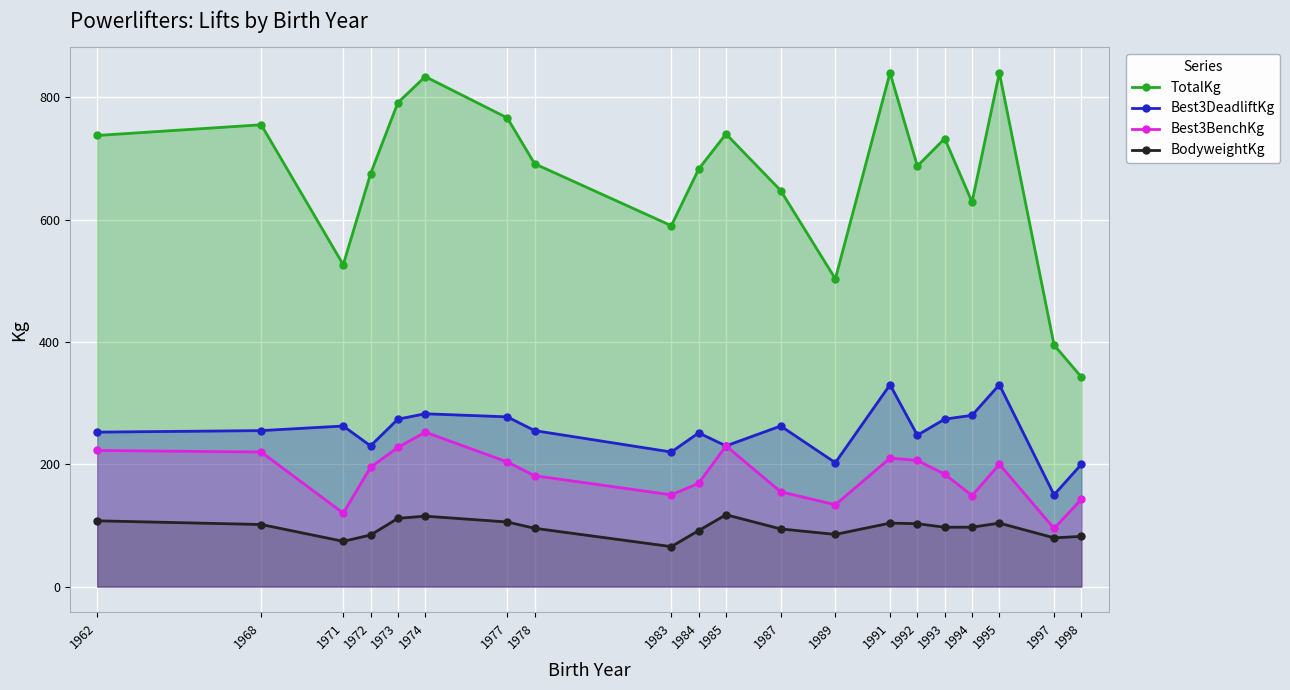

At which category does BodyweightKg reach its first local peak?

1974